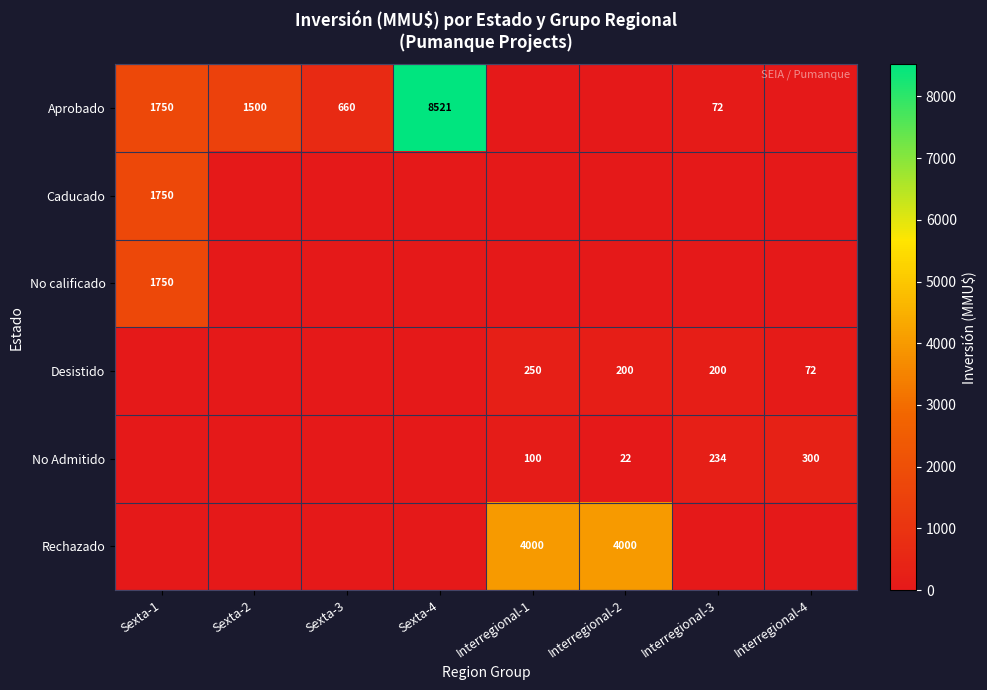

What is the sum of the Desistido values at Interregional-3 and Interregional-4?

272